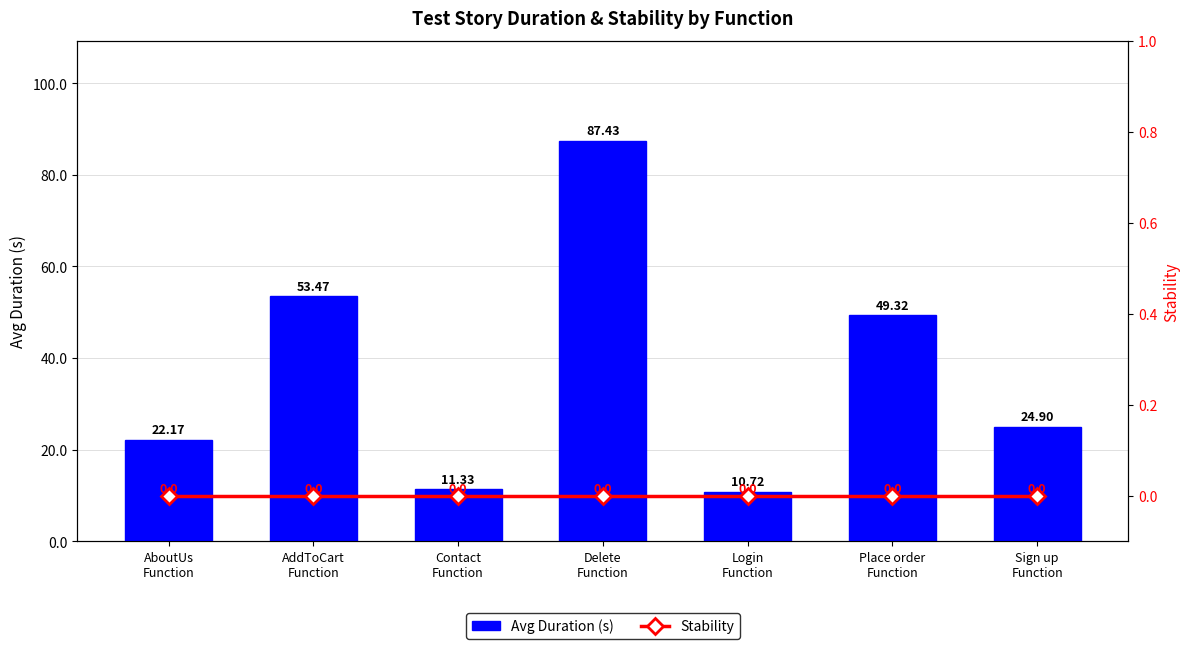

The Avg Duration (s) series shows 17.3 at Login
Function. True or false?

False